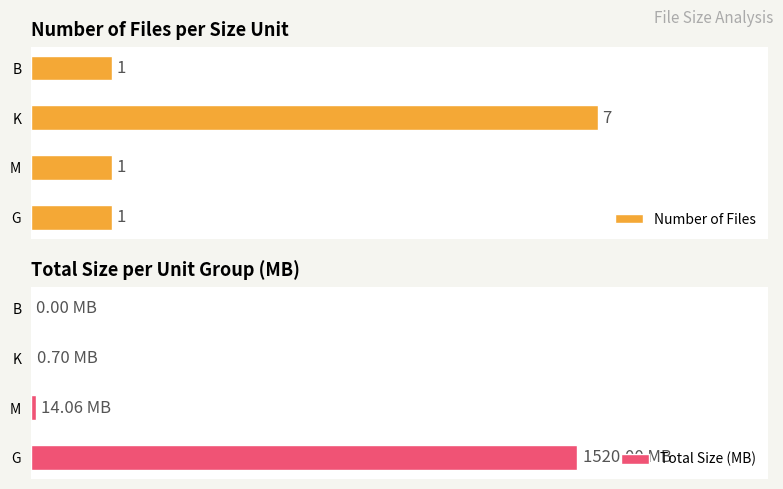

List the series in order of their overall mean, highest first.

Total Size (MB), Number of Files